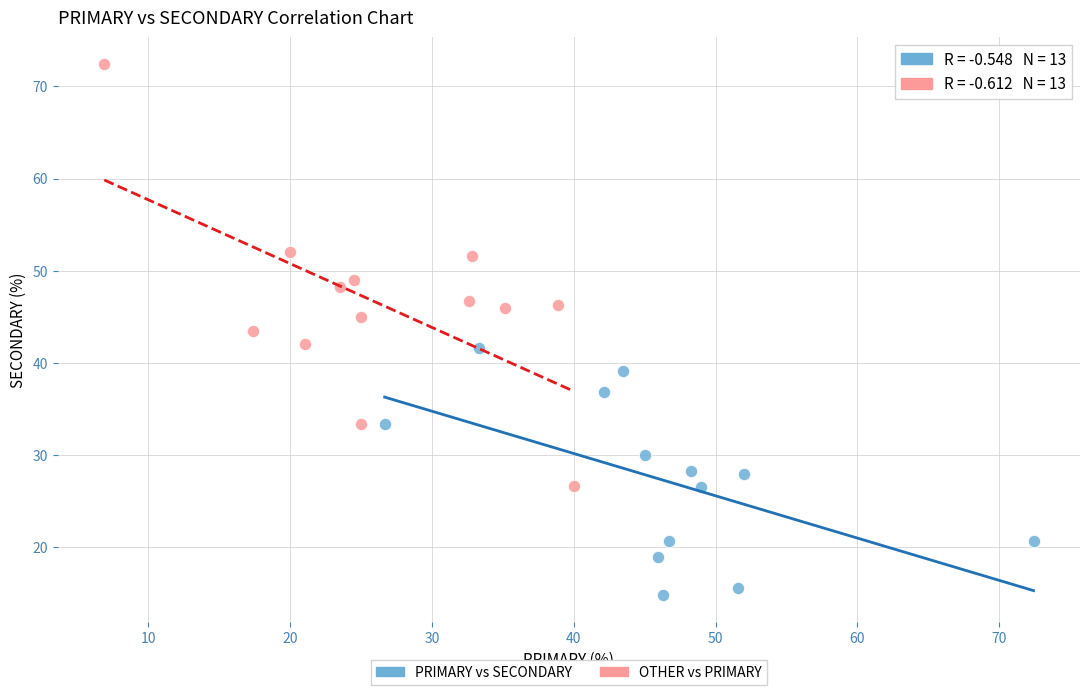

Which series has the widest spread of Y values?

OTHER vs PRIMARY